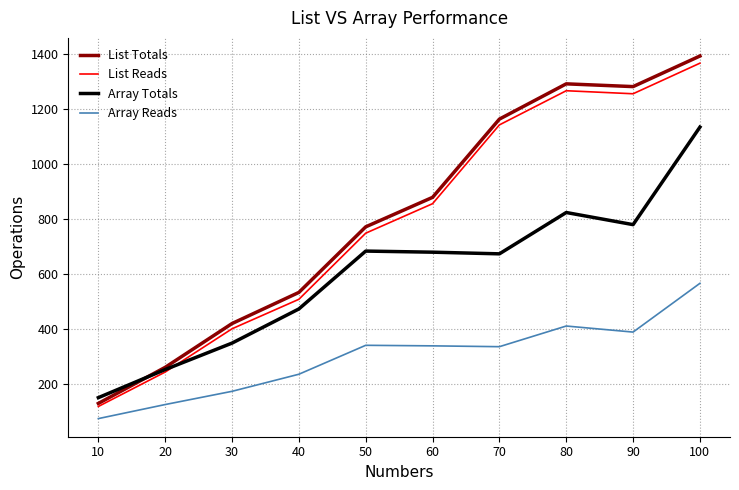

True or false: List Totals and Array Totals cross at least once.

True